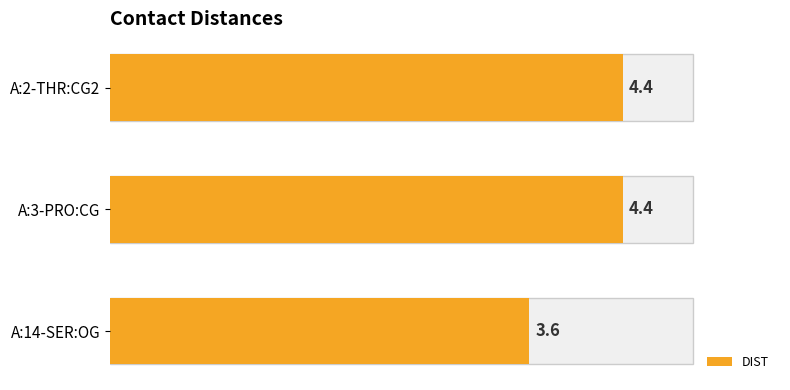

Rank the categories by value from lowest to highest.

A:14-SER:OG, A:2-THR:CG2, A:3-PRO:CG